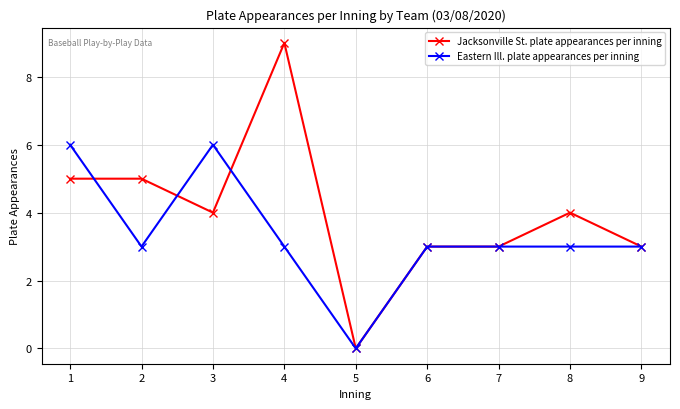

What is the average value of the Eastern Ill. plate appearances per inning series?

3